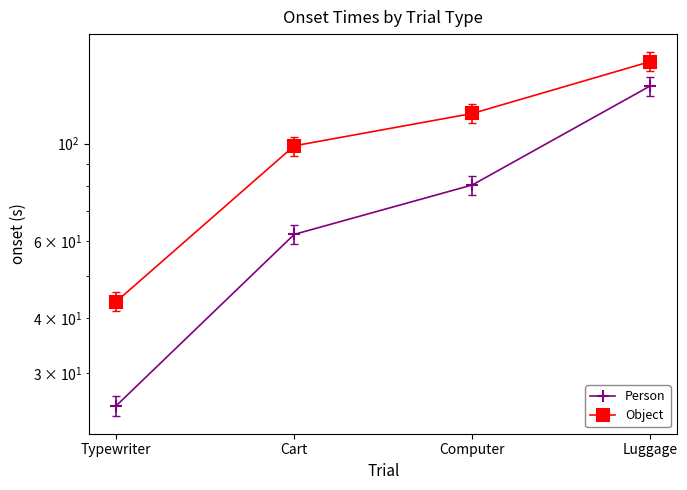

Which has a higher value, Computer or Luggage?

Luggage